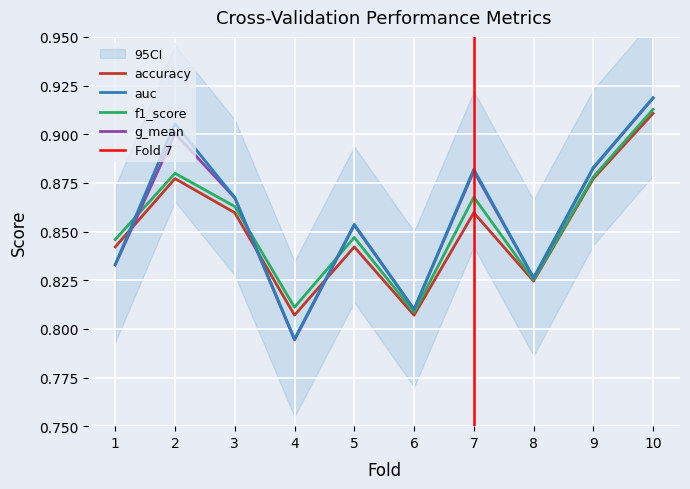

True or false: f1_score and accuracy intersect in this chart.

False